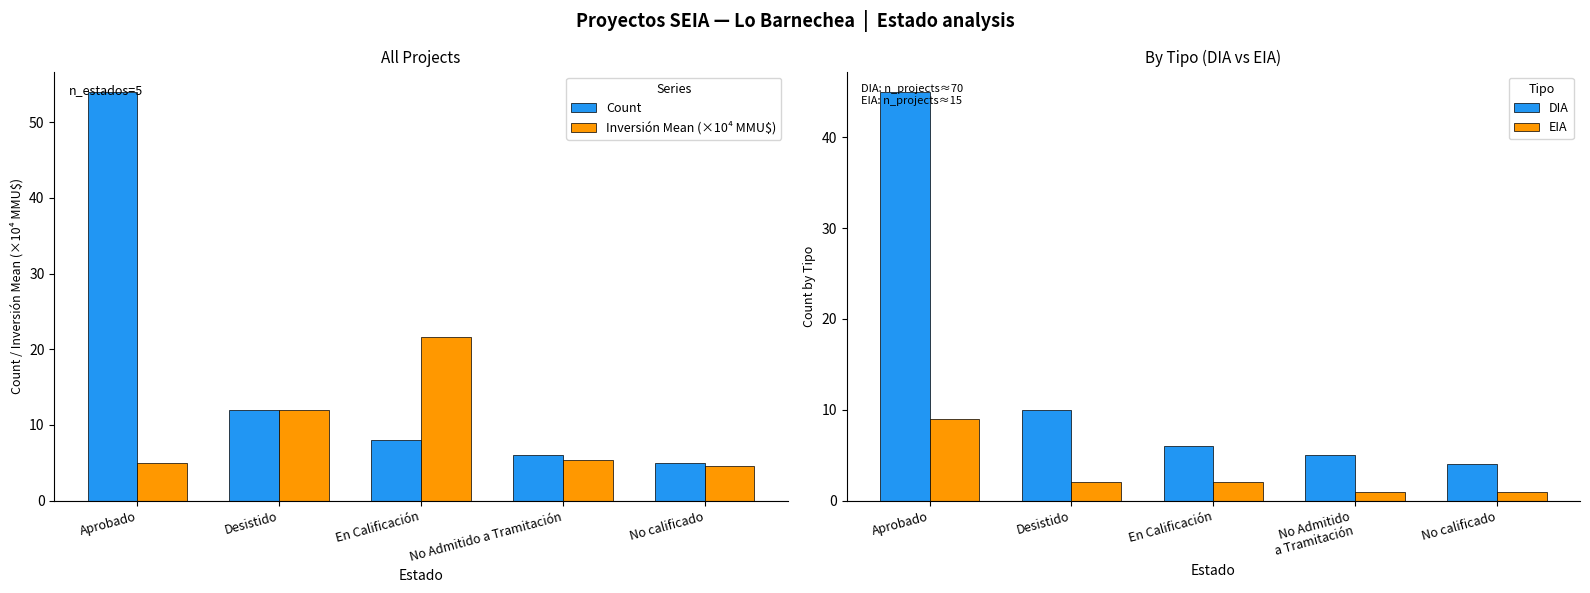

At how many categories does at least one series exceed 53?

1